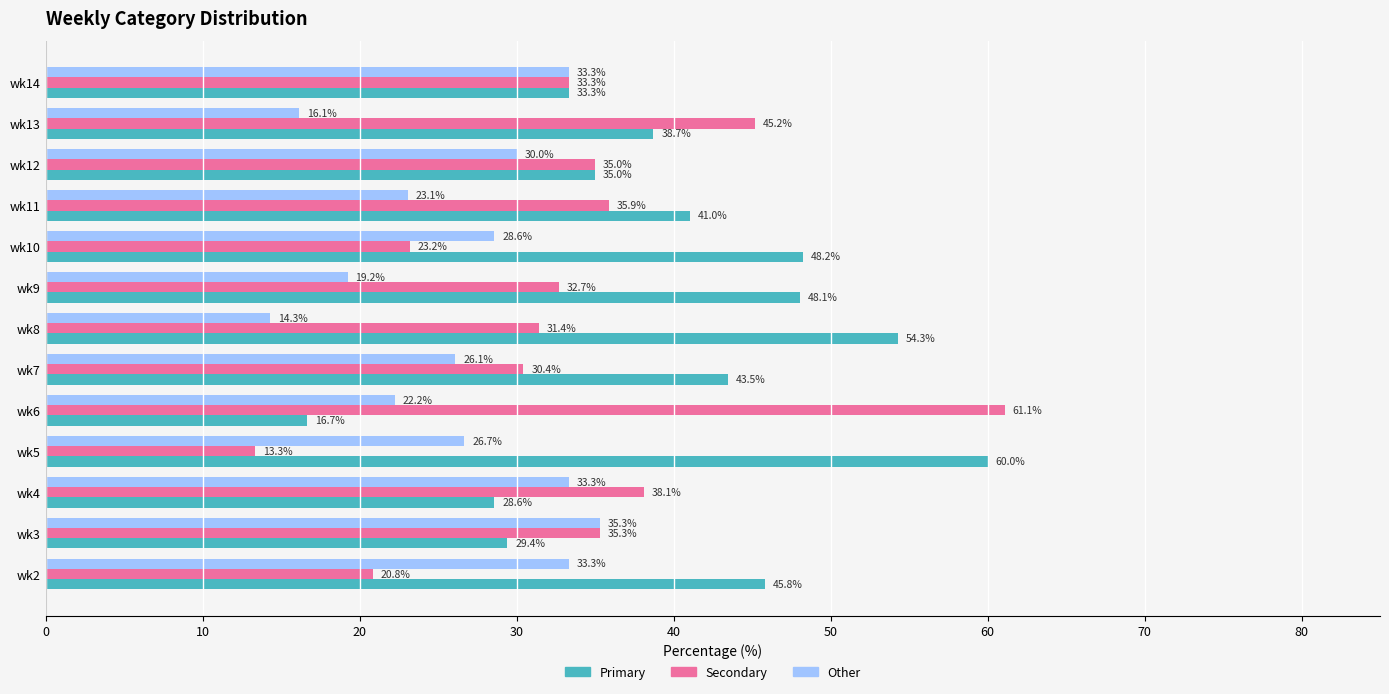

What is the total value across all series at wk12?

100.0